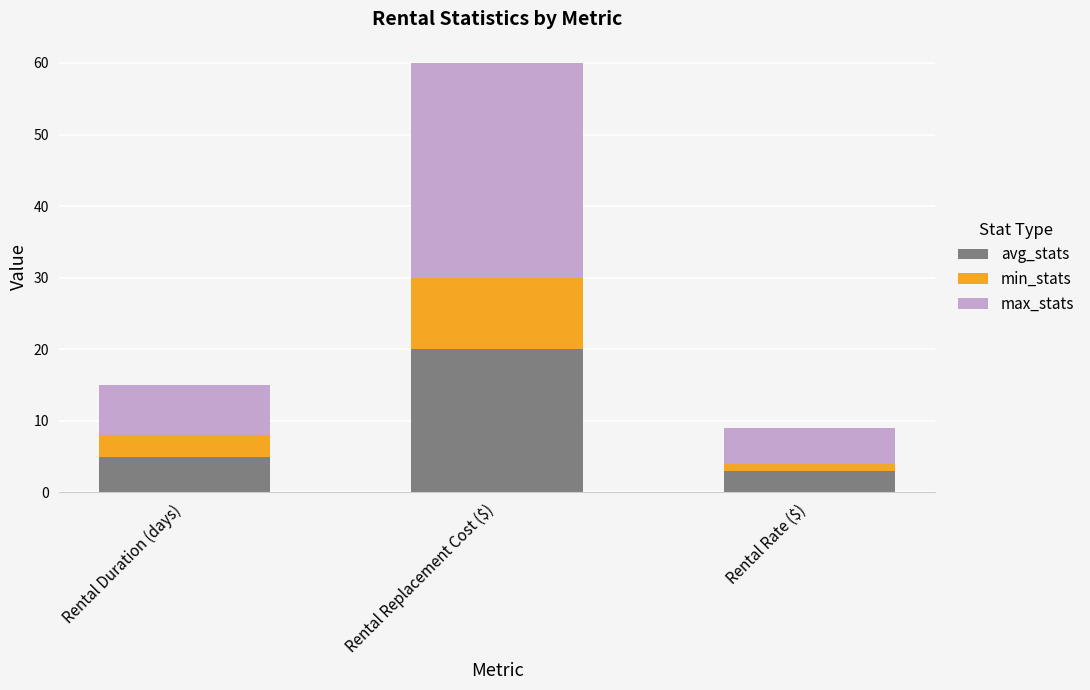

At which label does avg_stats reach its minimum?

Rental Rate ($)